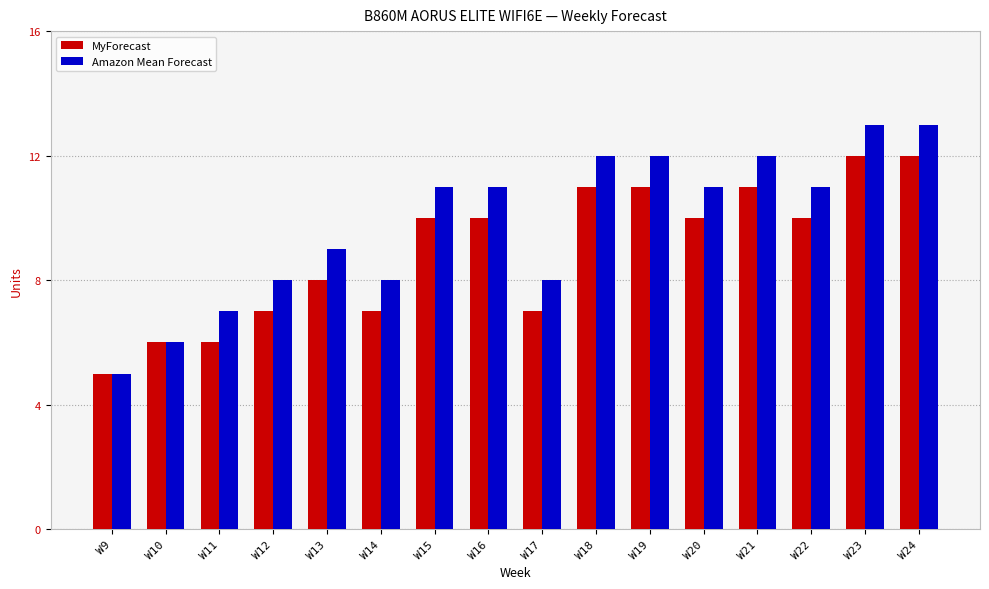

What is the spread (max minus min) of values at W14?

1